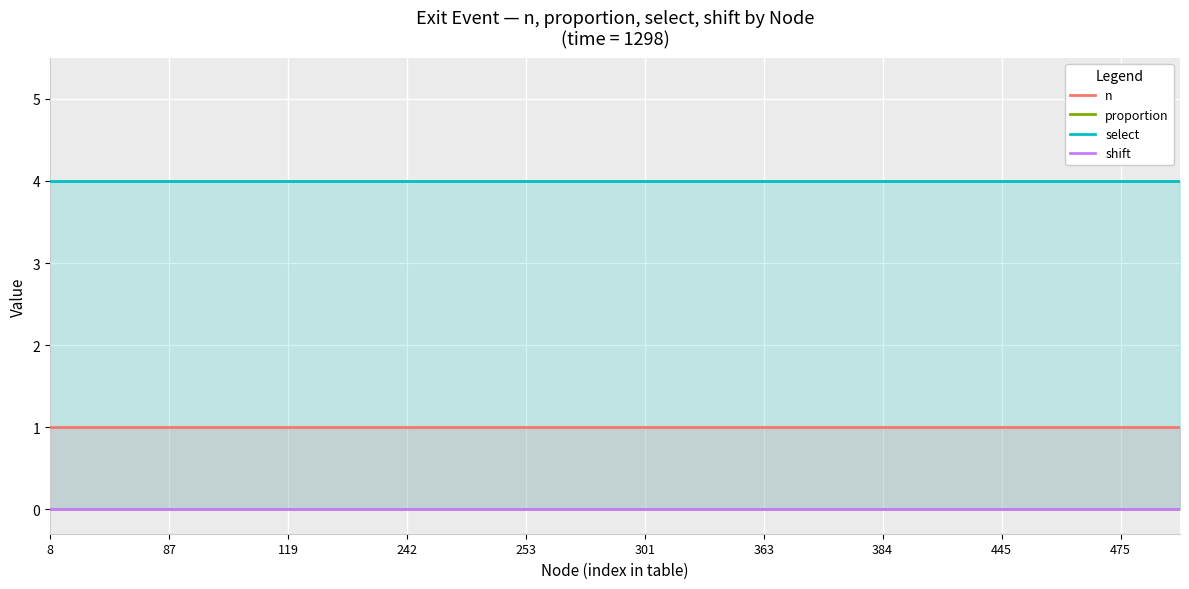

True or false: select and n intersect in this chart.

False